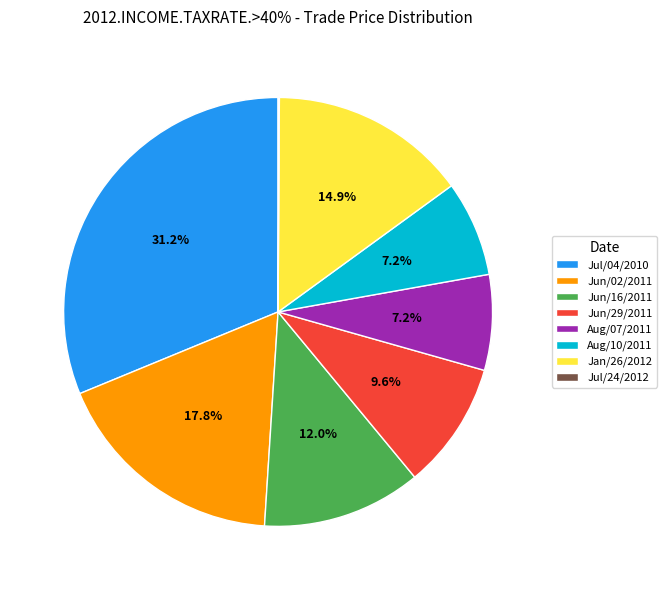

Does Jan/26/2012 account for over 50% of the chart?

No